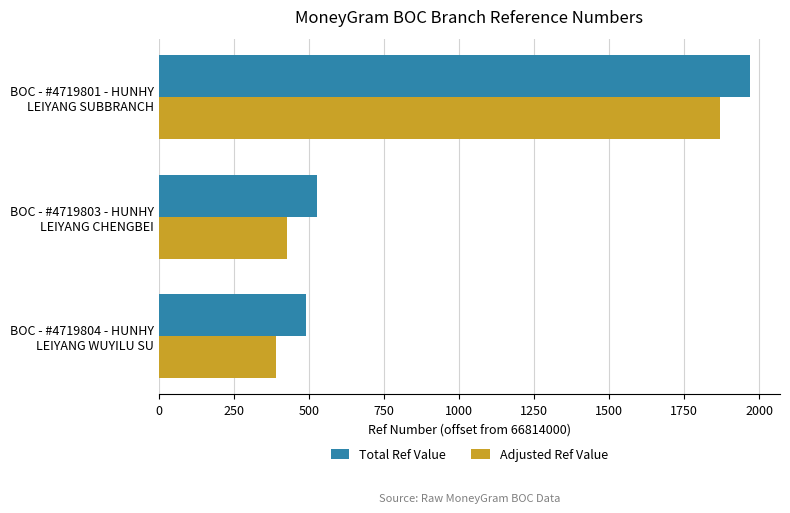

What are all the series names shown in the legend?

Total Ref Value, Adjusted Ref Value